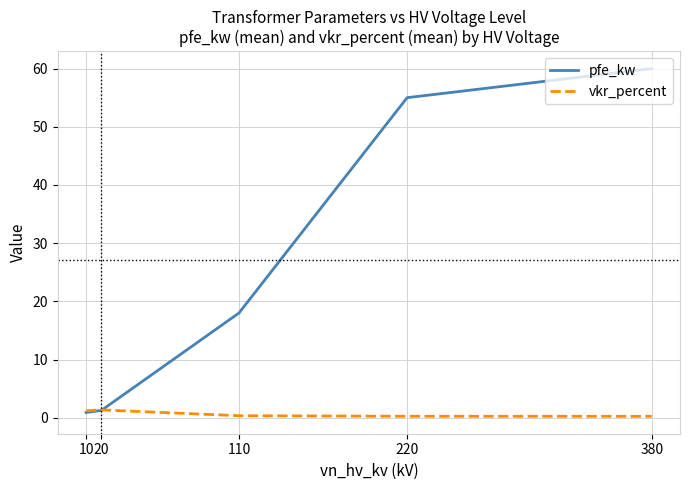

Is the value of vkr_percent at 20 greater than the value of pfe_kw at 110?

No